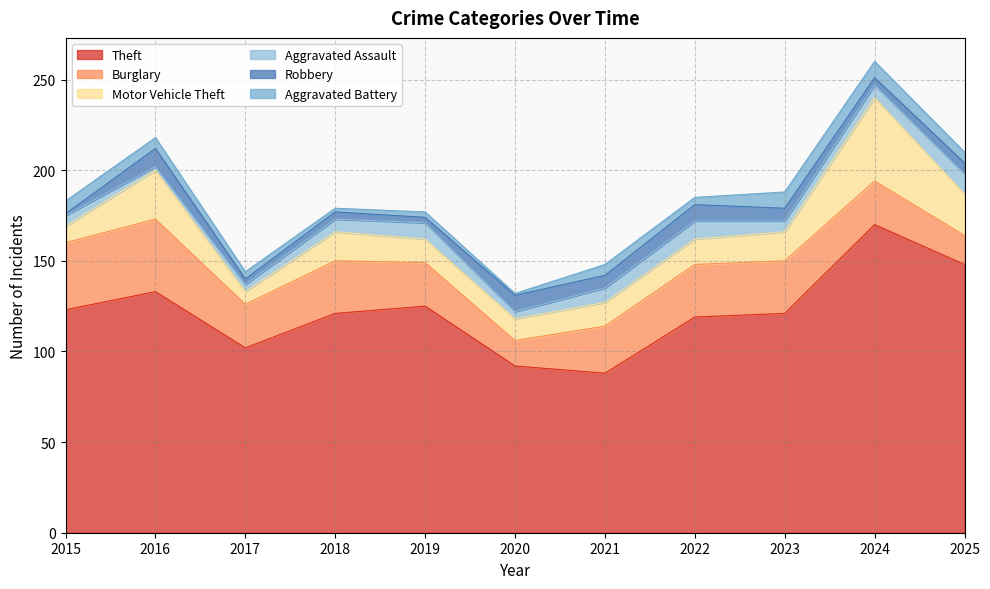

What is the difference between the second highest and second lowest values in the Theft series?

56